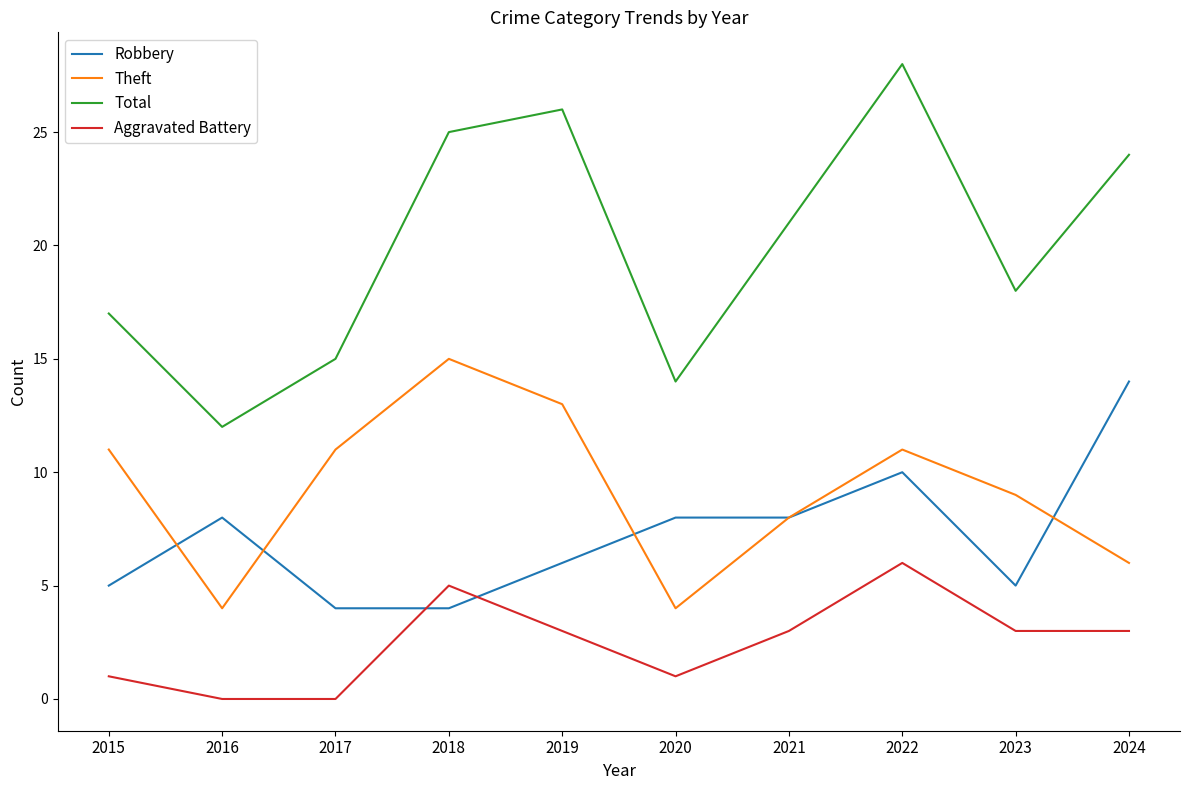

Reading left to right, transcribe all the data shown in this chart.

Robbery: 5	8	4	4	6	8	8	10	5	14
Theft: 11	4	11	15	13	4	8	11	9	6
Total: 17	12	15	25	26	14	21	28	18	24
Aggravated Battery: 1	0	0	5	3	1	3	6	3	3